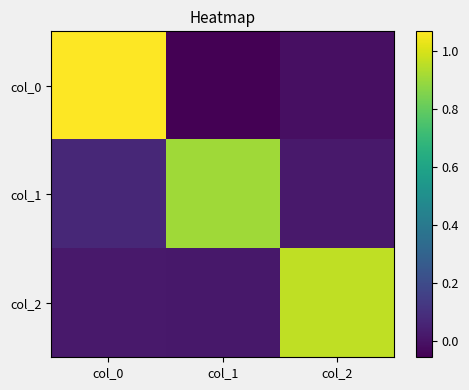

Reading left to right, list all the values displayed in this chart.

col_0: col_0=1.1	col_1=-0.1	col_2=-0.0
col_1: col_0=0.1	col_1=0.9	col_2=0.0
col_2: col_0=0.0	col_1=0.0	col_2=1.0